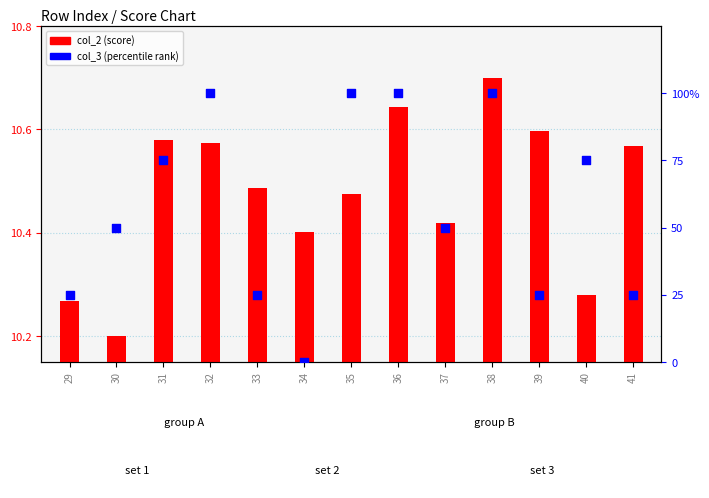

Is the value of col_3 (percentile rank) at 40 greater than the value of col_2 (score) at 37?

Yes